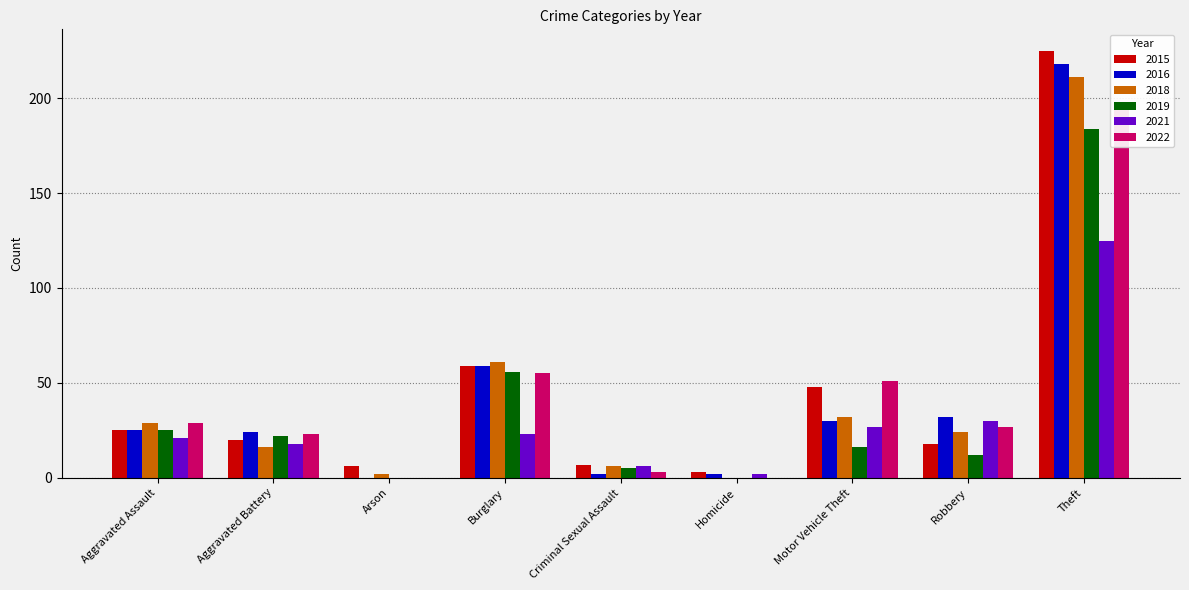

What is the difference between the 2019 values at Aggravated Battery and Motor Vehicle Theft?

6